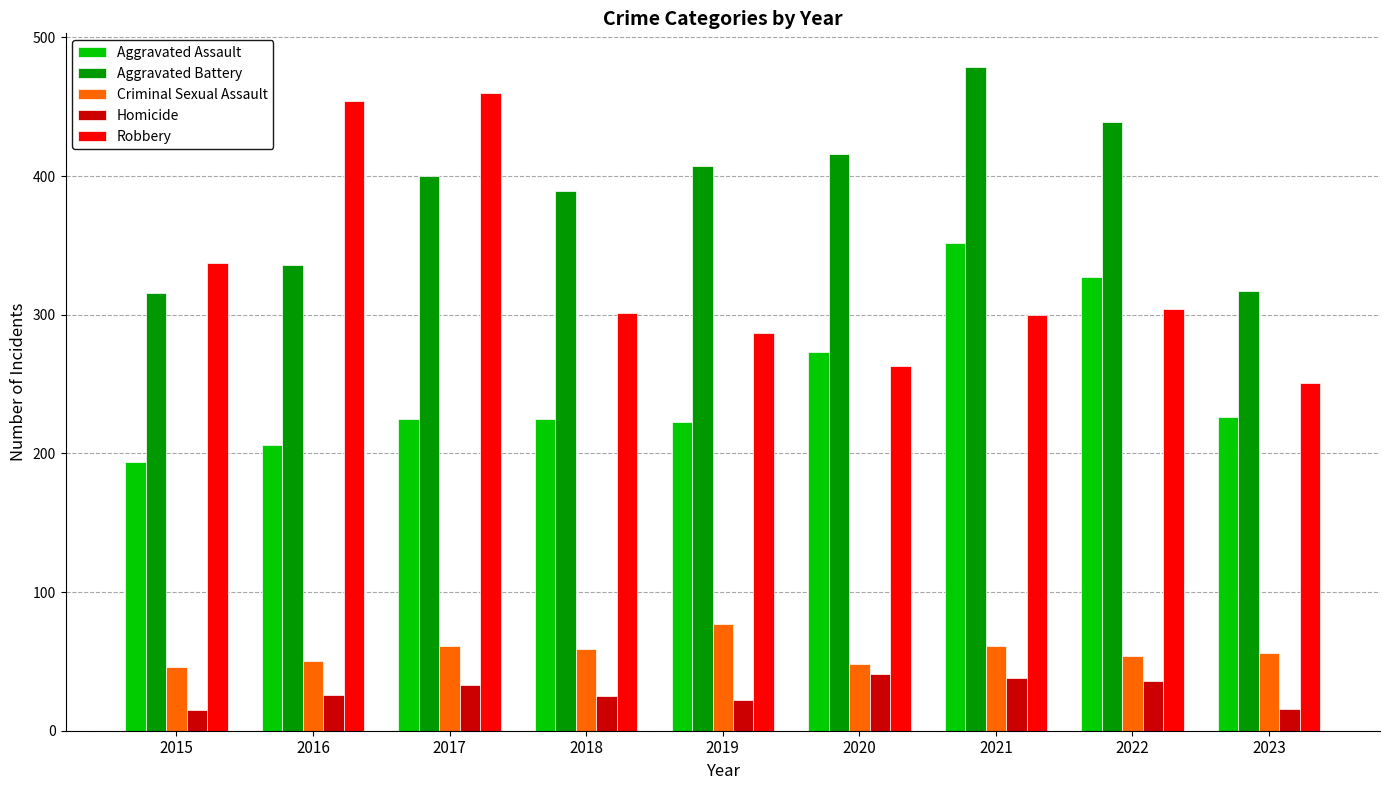

Which series has the largest total across all categories?

Aggravated Battery